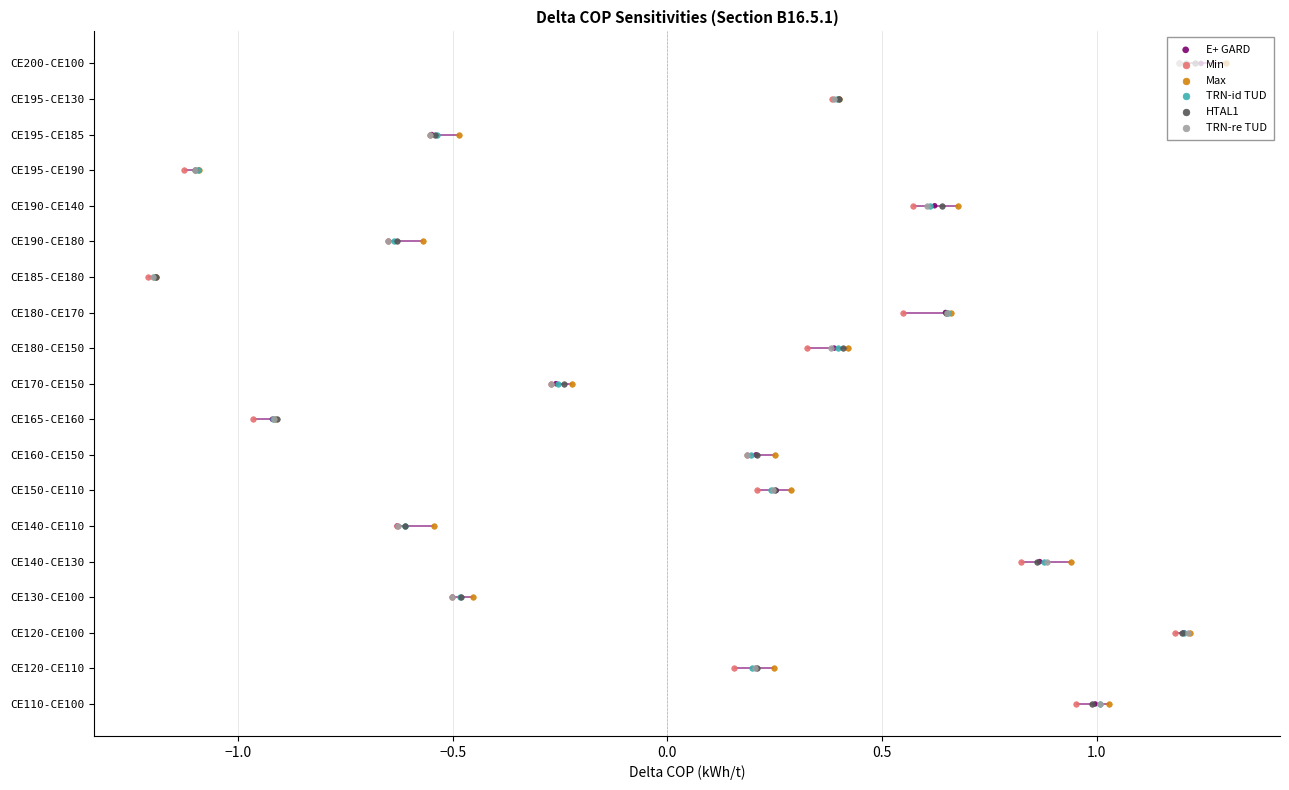

Which series has the widest spread of Y values?

E+ GARD